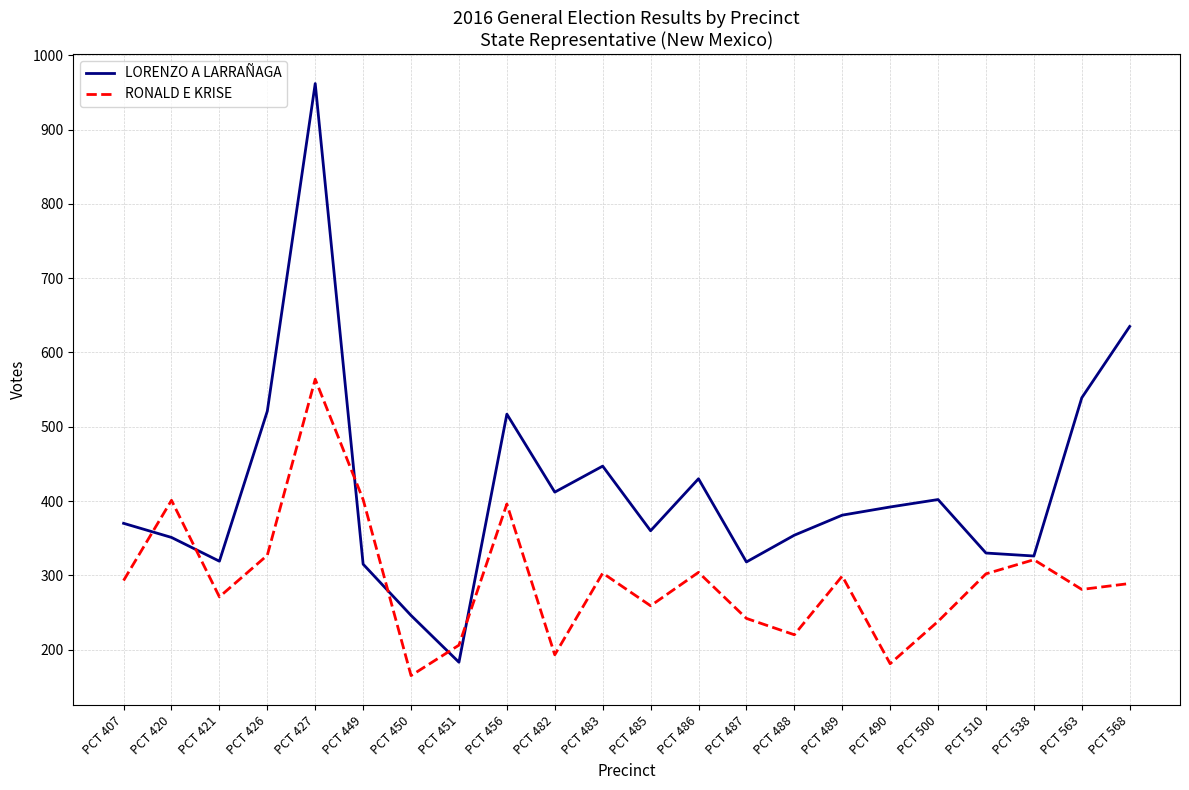

Between PCT 449 and PCT 450, which series saw the biggest shift?

RONALD E KRISE